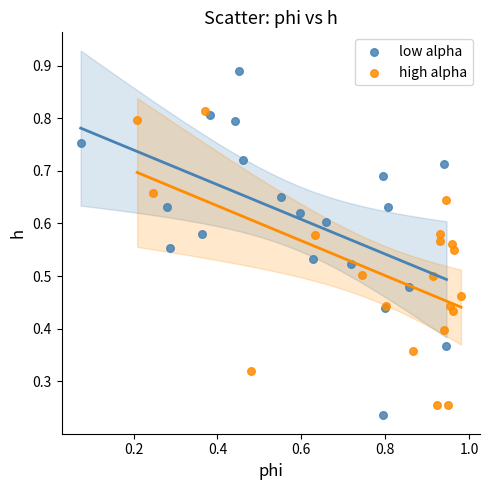

Which series has the widest spread of Y values?

low alpha